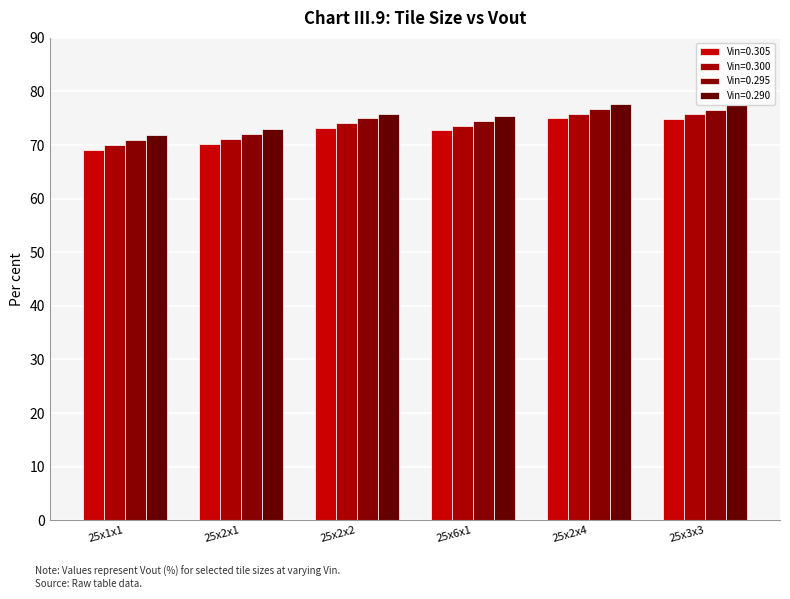

What is the label of the 3rd bar from the left?

25x2x2